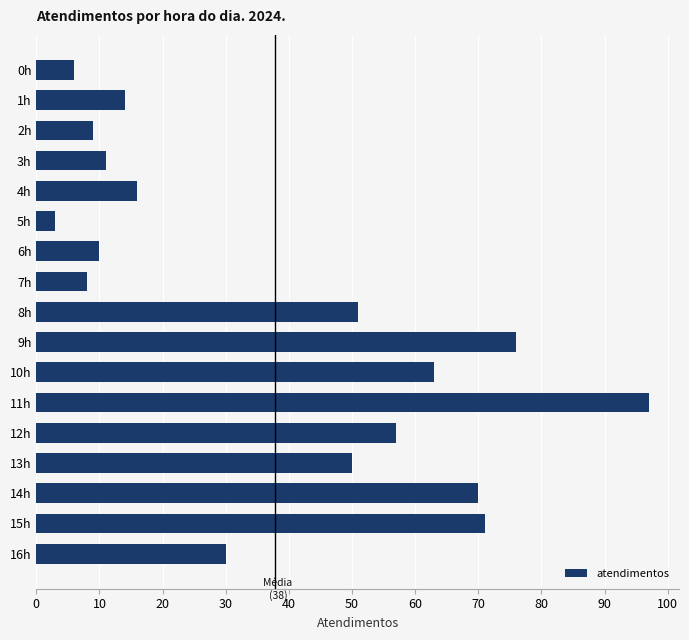

Approximately how many times larger is the value at 11h compared to 6h?

9.7